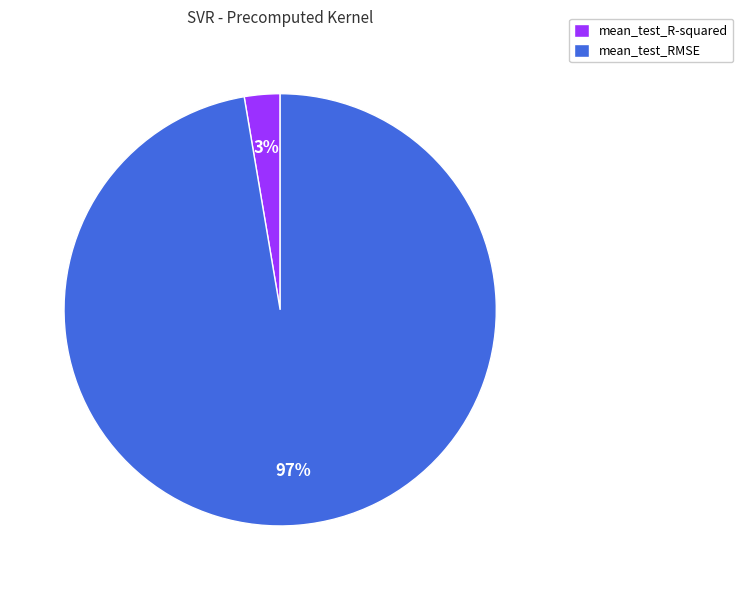

To the nearest percent, what percentage of the pie is mean_test_R-squared?

3%